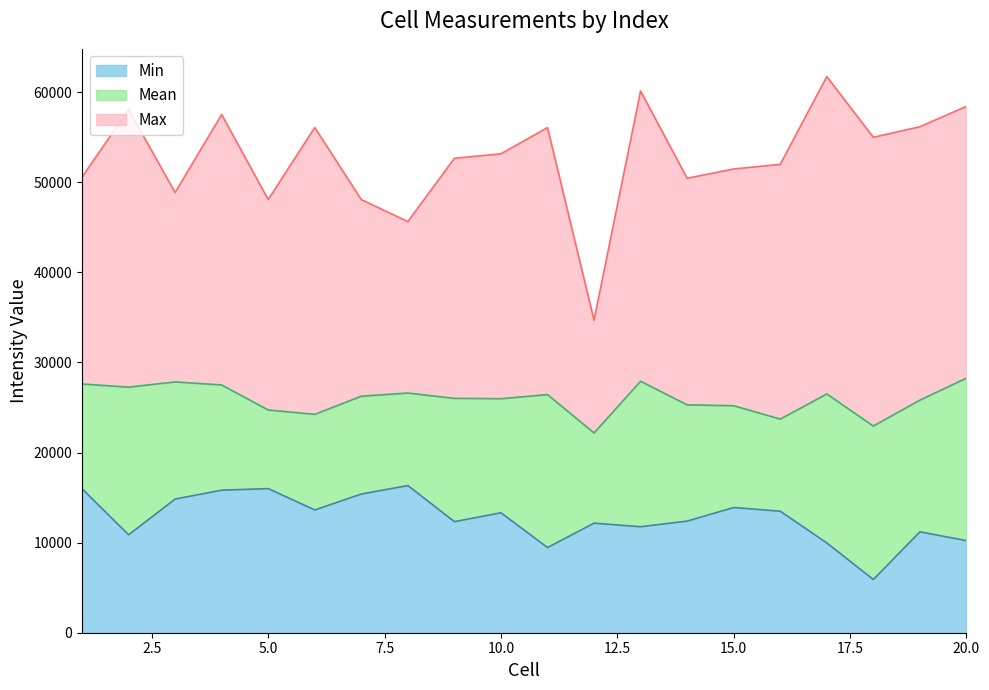

List the series in order of their peak value, highest first.

Max, Mean, Min